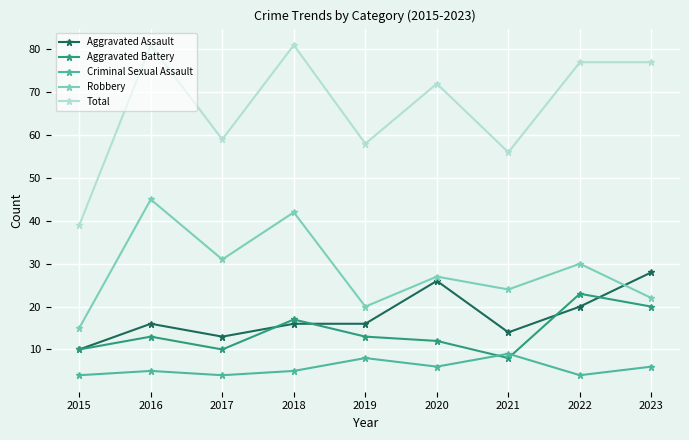

What is the spread (max minus min) of values at 2023?

71